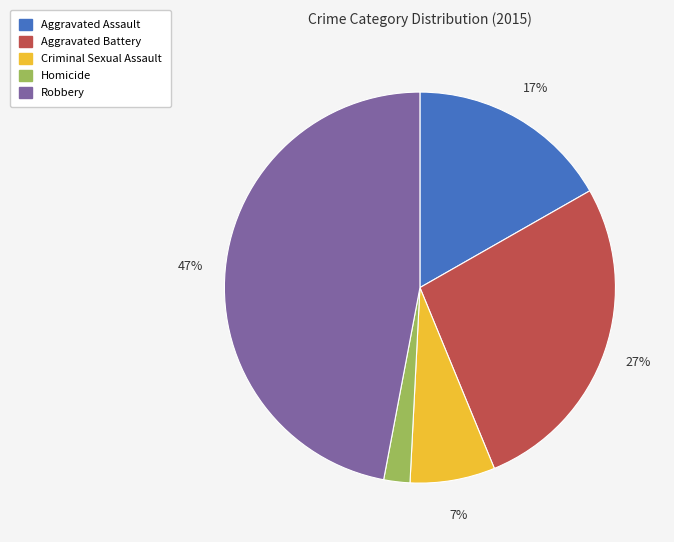

Is there a majority slice in this chart?

No